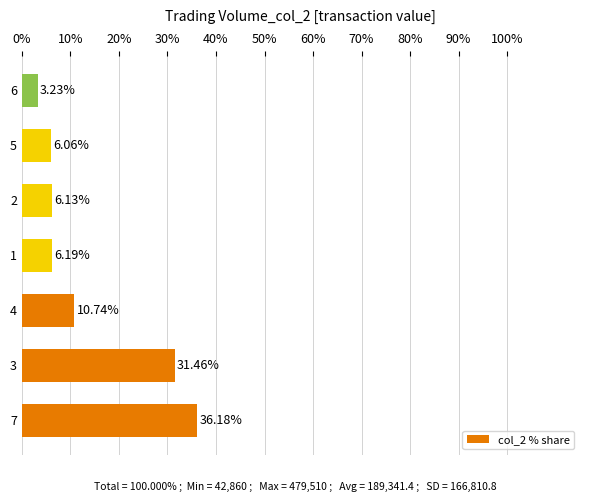

Which has a higher value, 5 or 4?

4